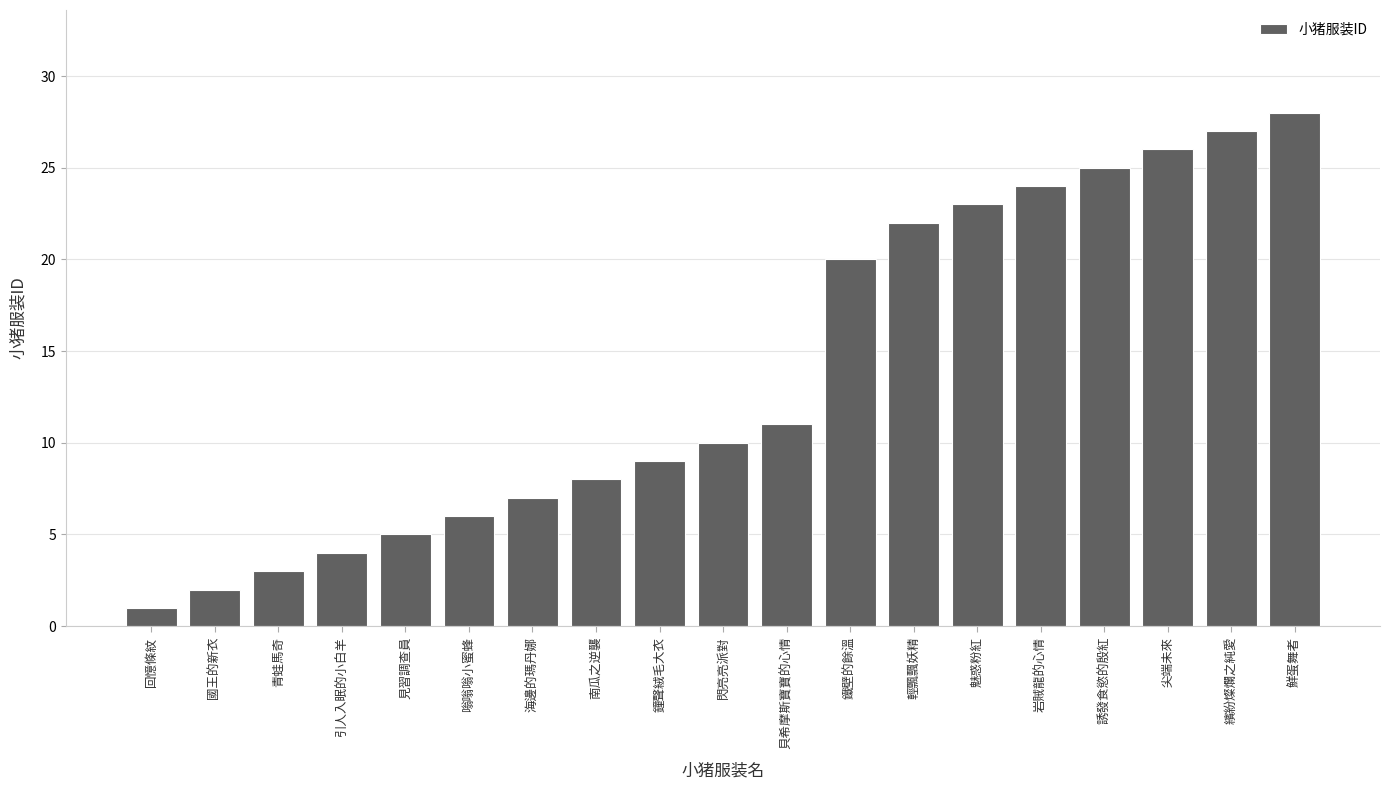

What is the ratio of the value at 繽紛燦爛之純愛 to the value at 南瓜之逆襲?

3.4